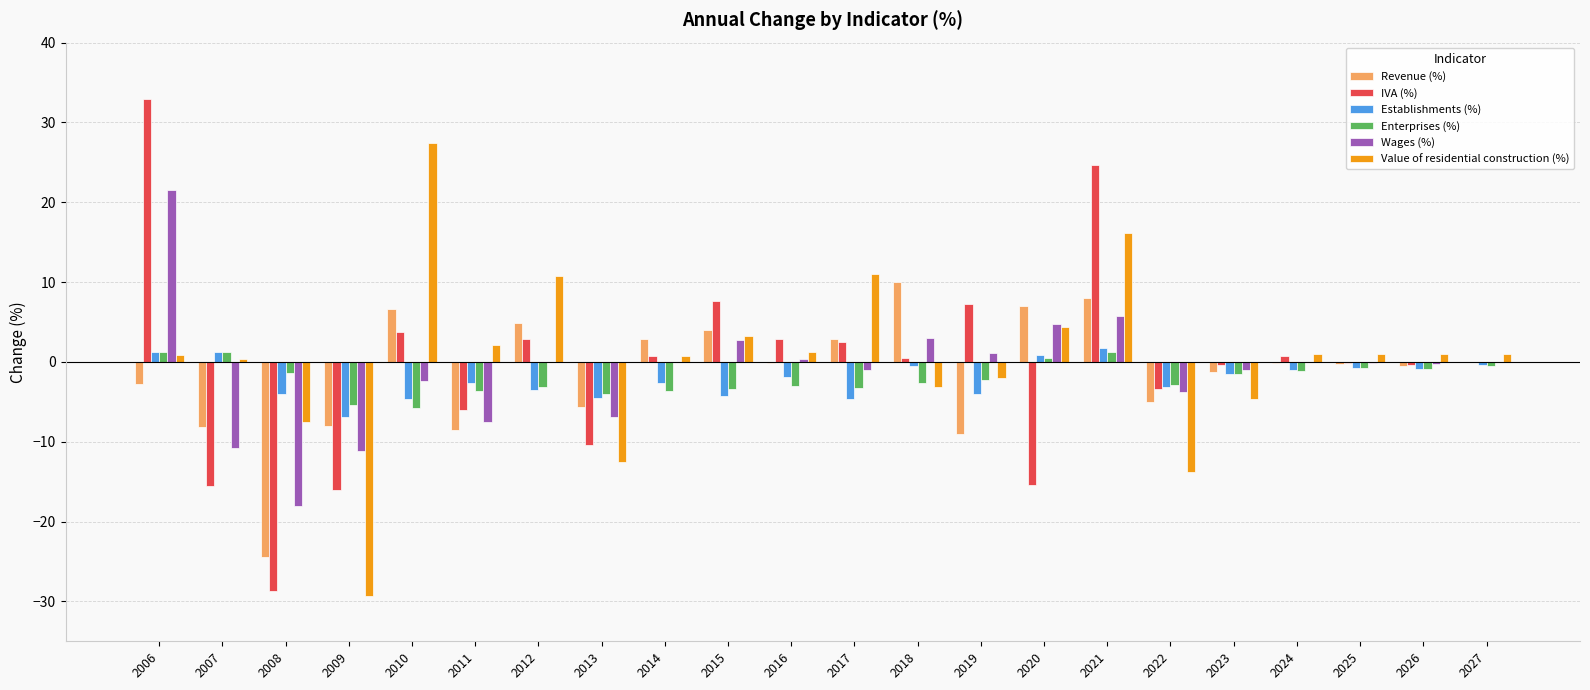

What is the average value of the Revenue (%) series?

-1.3